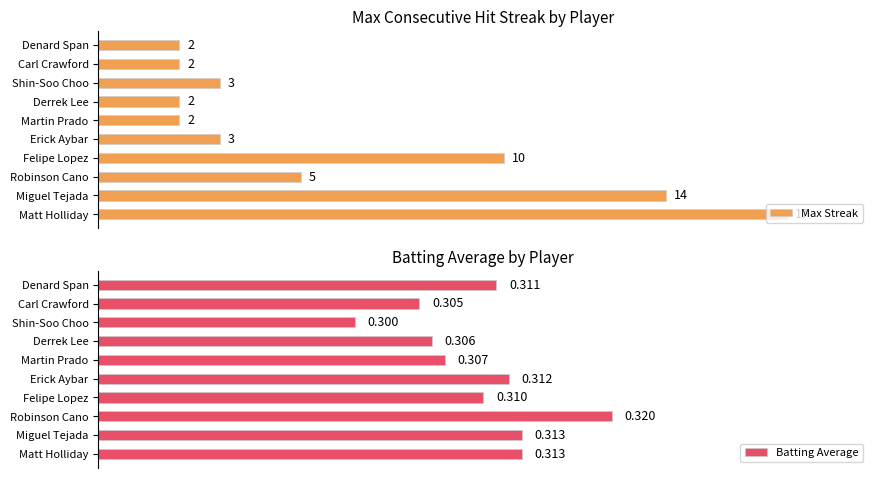

Does the chart contain any negative values?

No